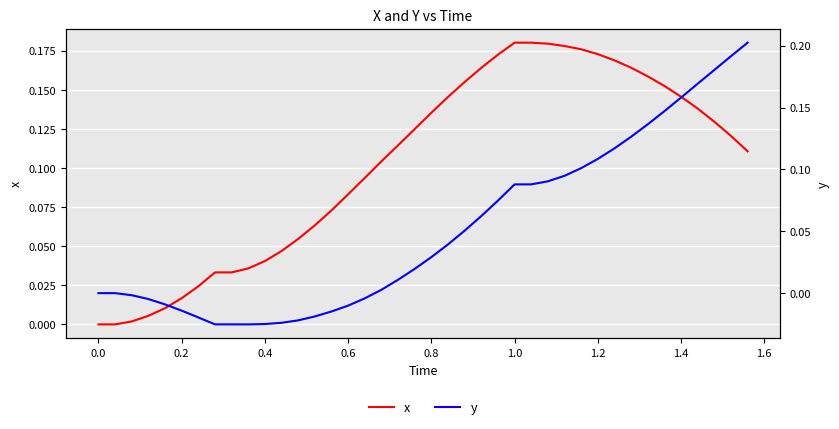

What are all the series names shown in the legend?

x, y